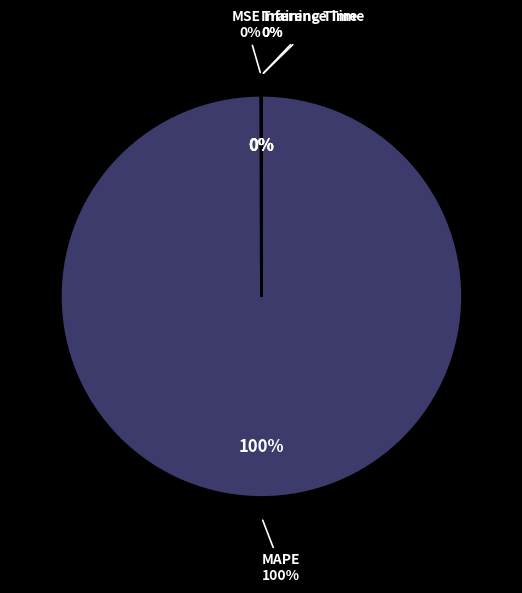

Which slice is the largest?

MAPE